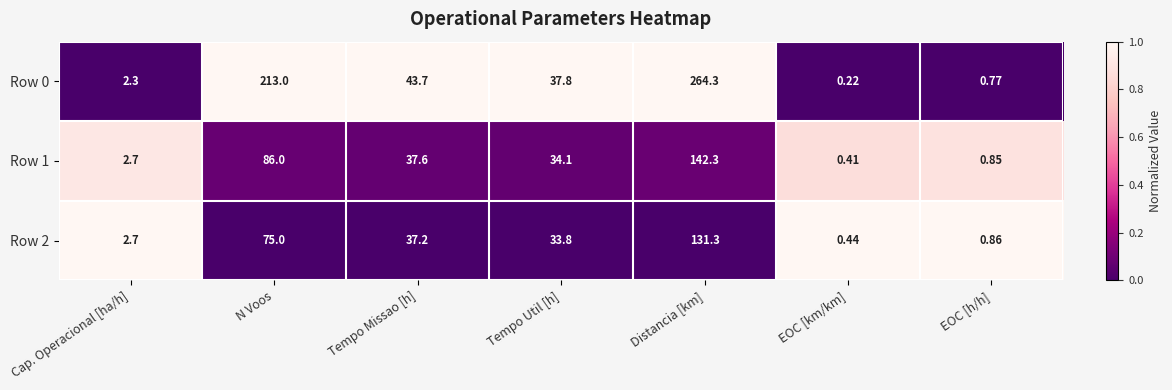

Which category has the highest value in the Row 1 series?

Distancia [km]